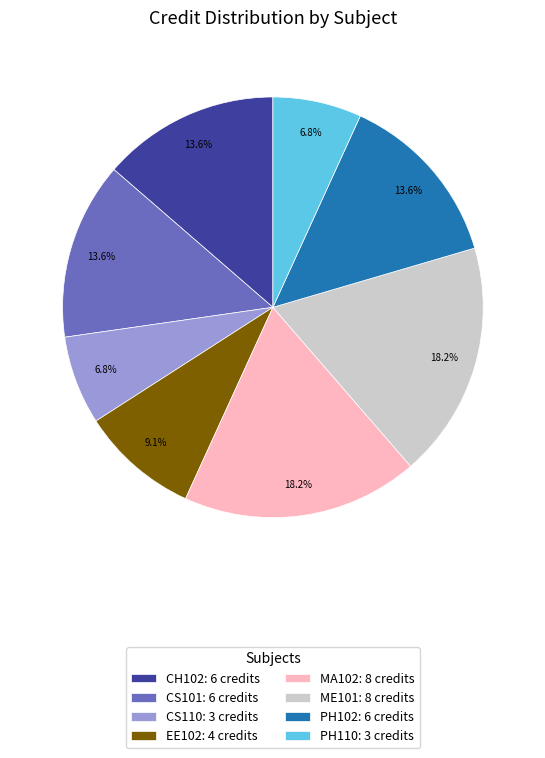

Do CS101: 6 credits and PH110: 3 credits together represent more than half of the pie?

No